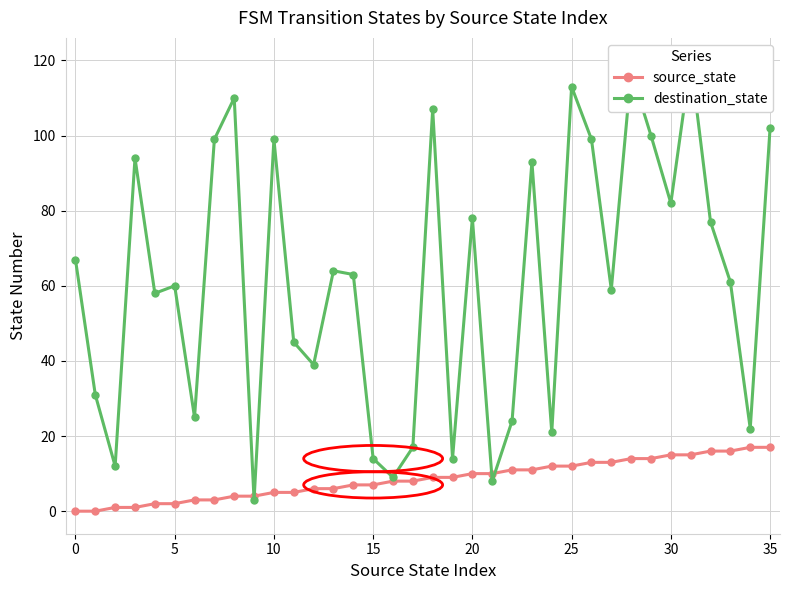

What is the maximum value for source_state?

17